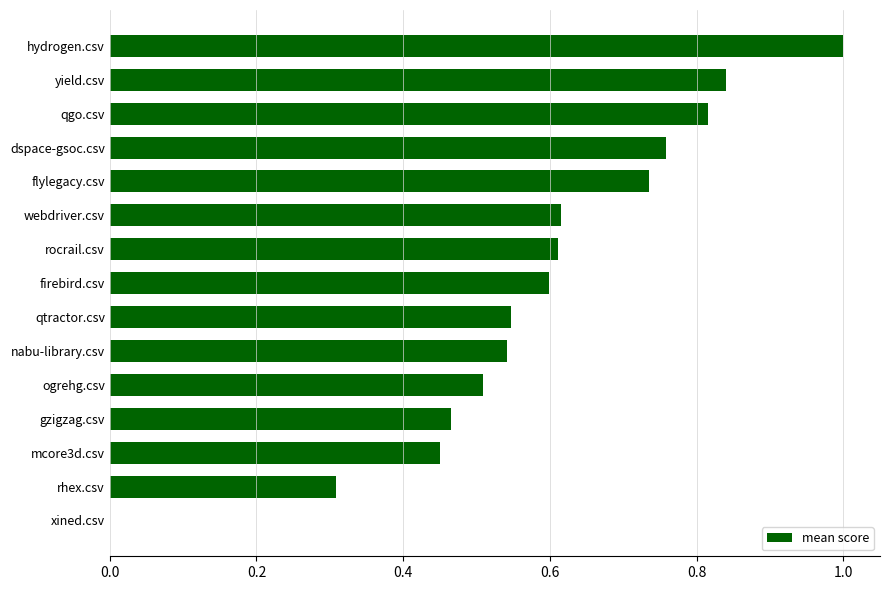

Count the values in the range 0 to 1.

15